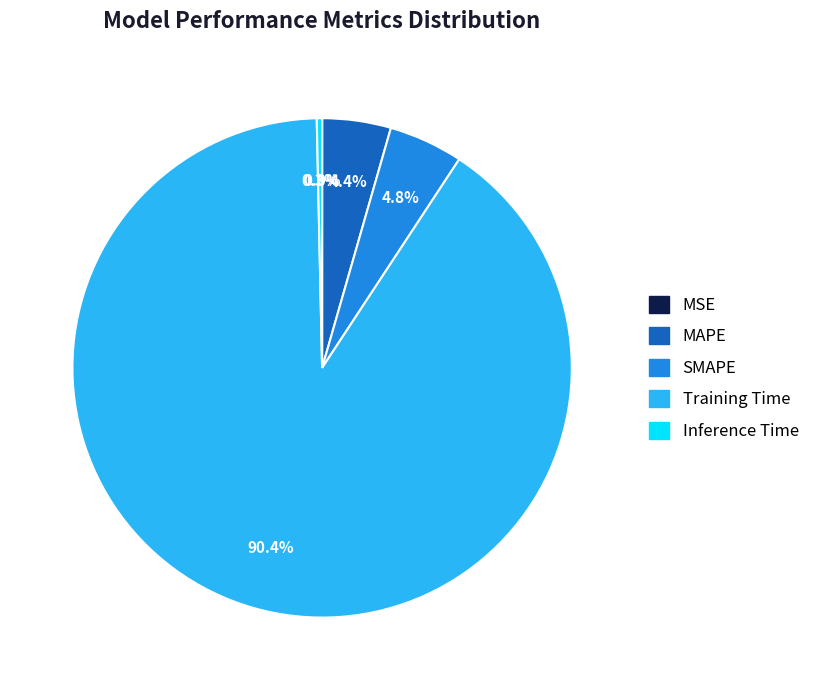

Is the sum of Training Time and MAPE greater than half?

Yes